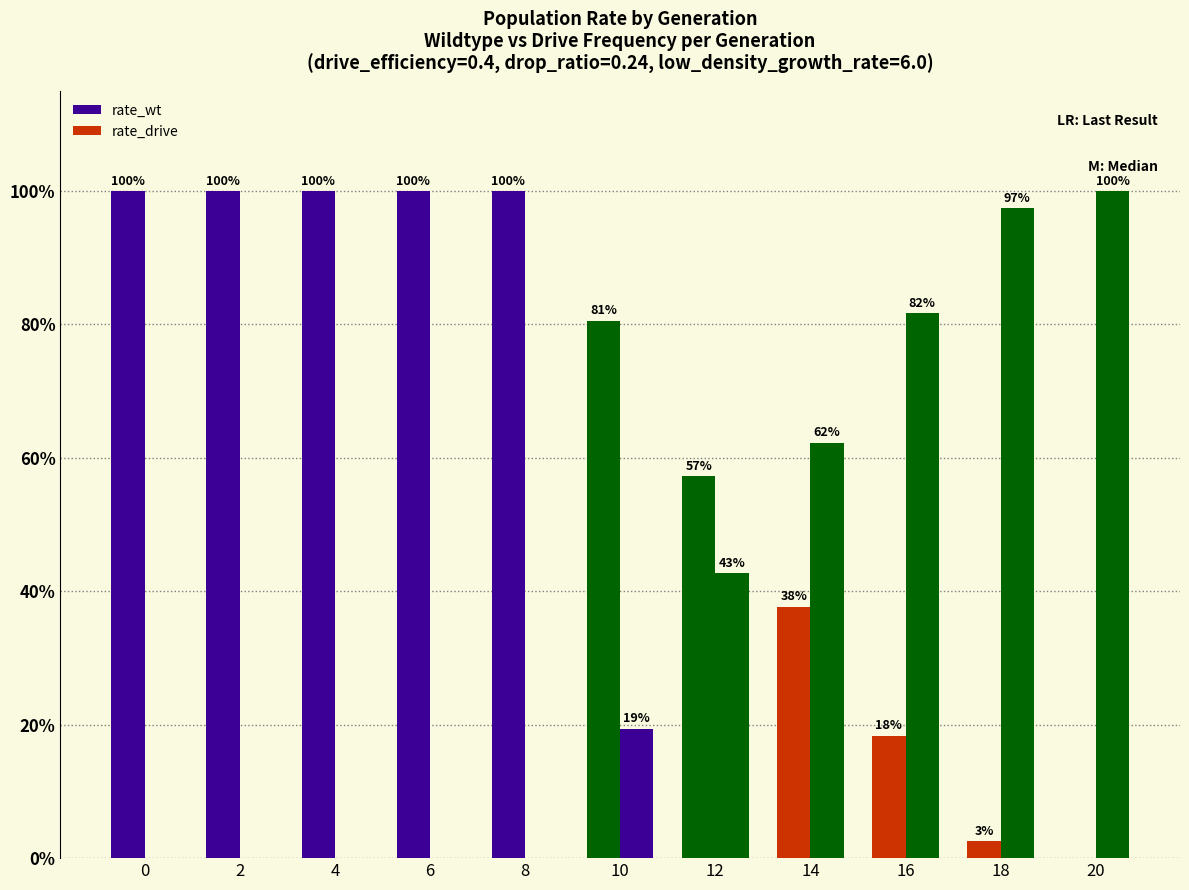

What is the total value across all series at 4?

100.0